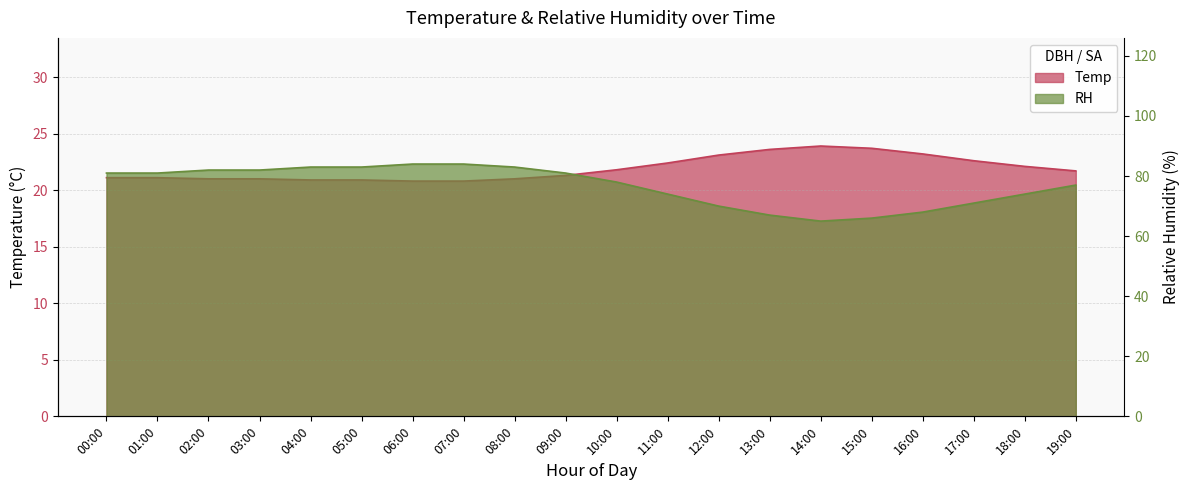

Which series has the widest spread of values?

RH